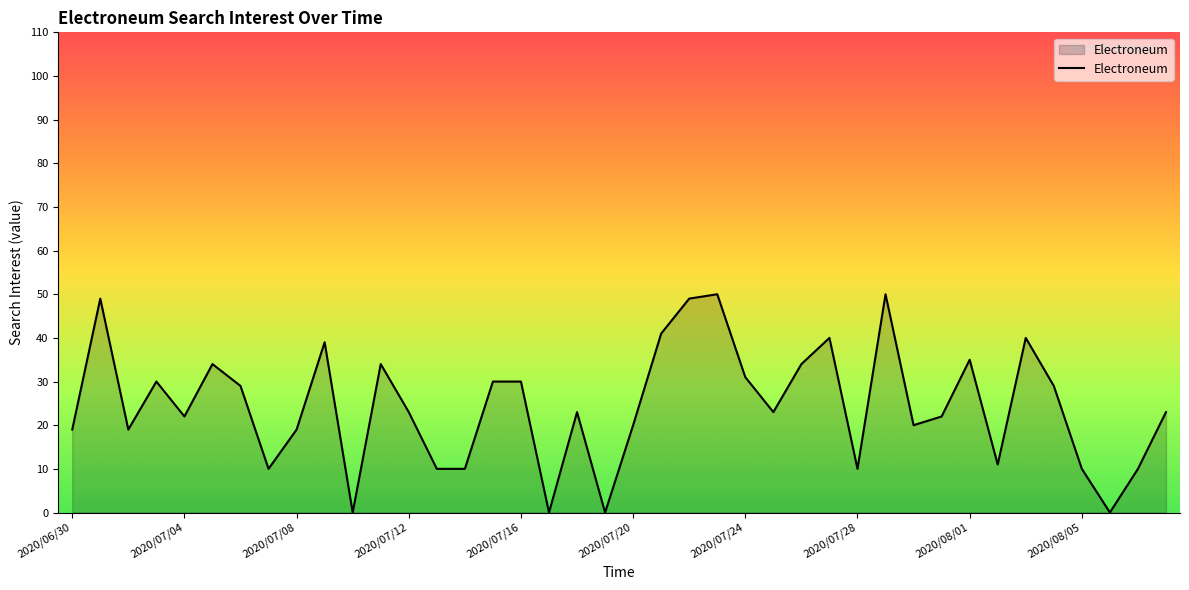

True or false: there are more than 0 points higher than both neighbors.

True